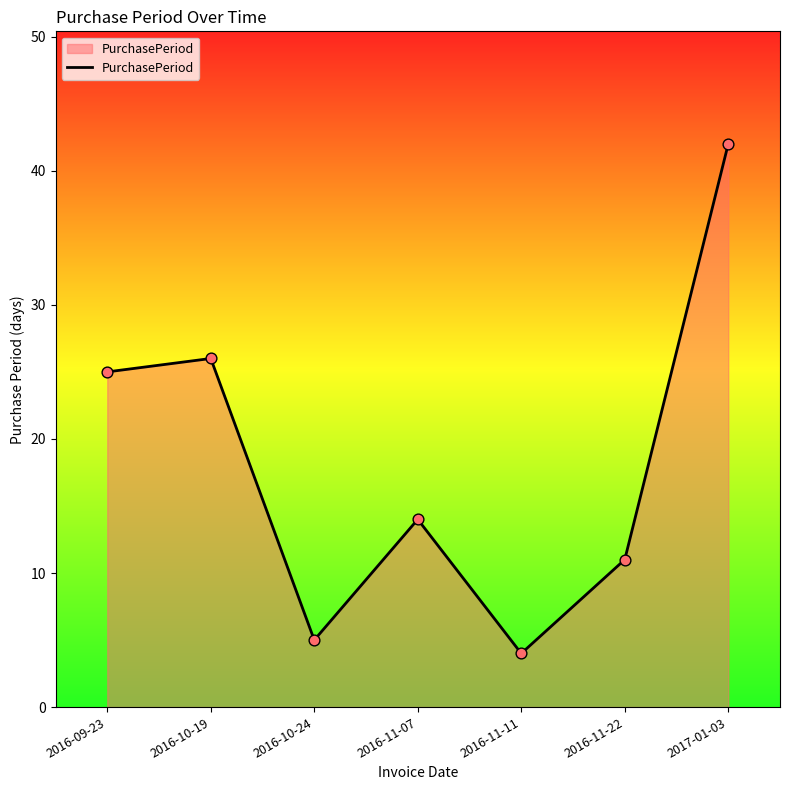

Approximately how many times larger is the value at 2016-09-23 compared to 2016-11-11?

6.2